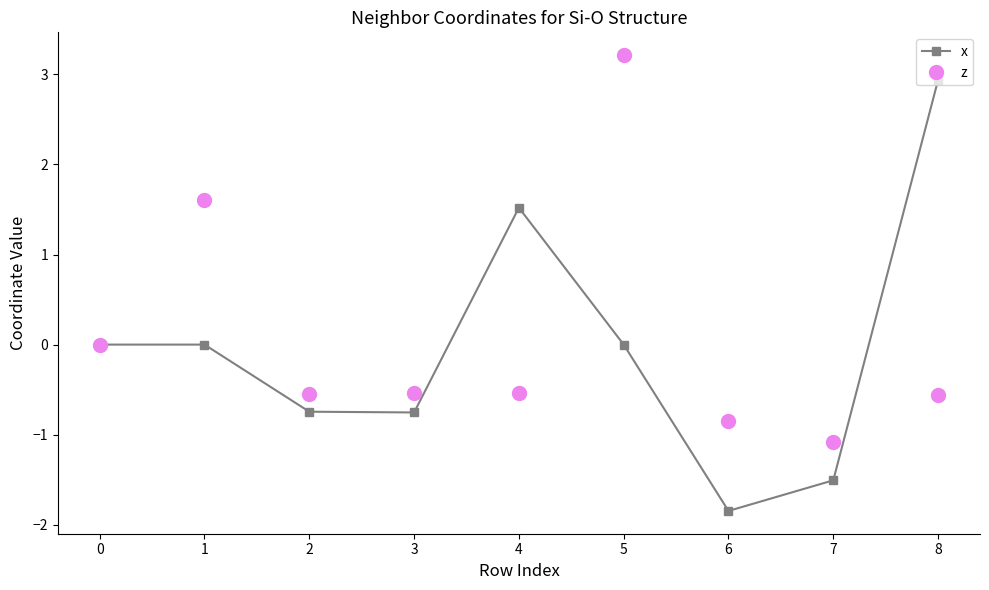

What is the value of the x point at the 5th from the left?

1.5